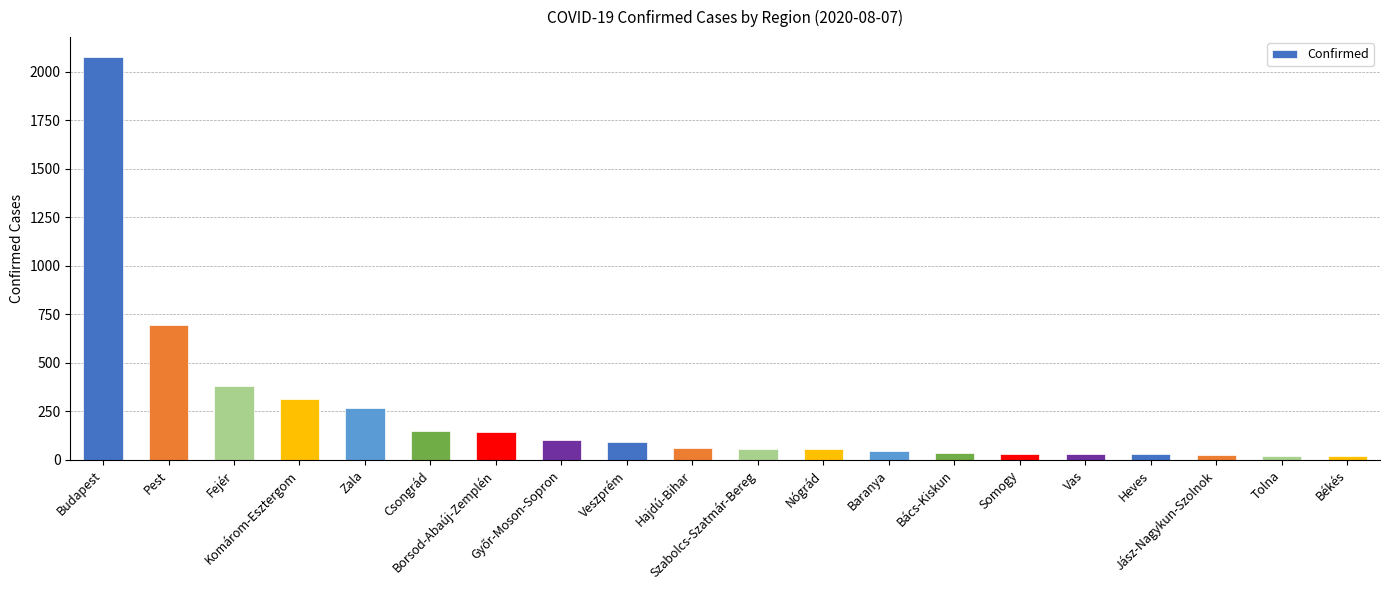

What is the maximum value shown in the chart?

2074